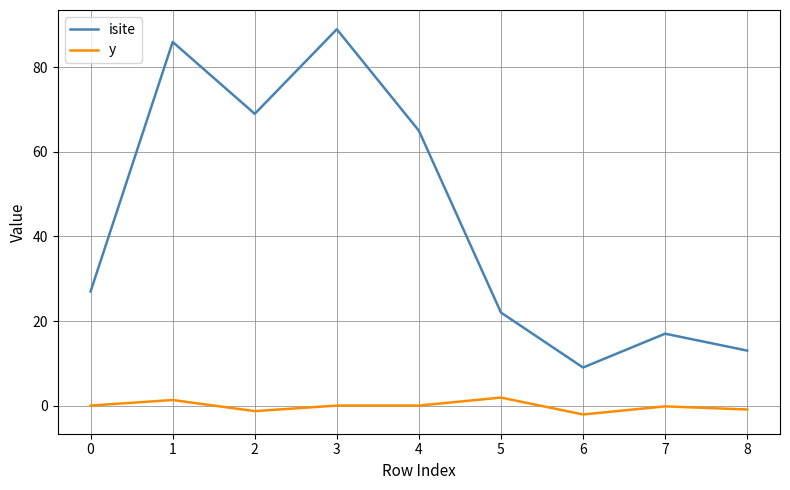

Rank the series by their maximum value, from highest to lowest.

isite, y